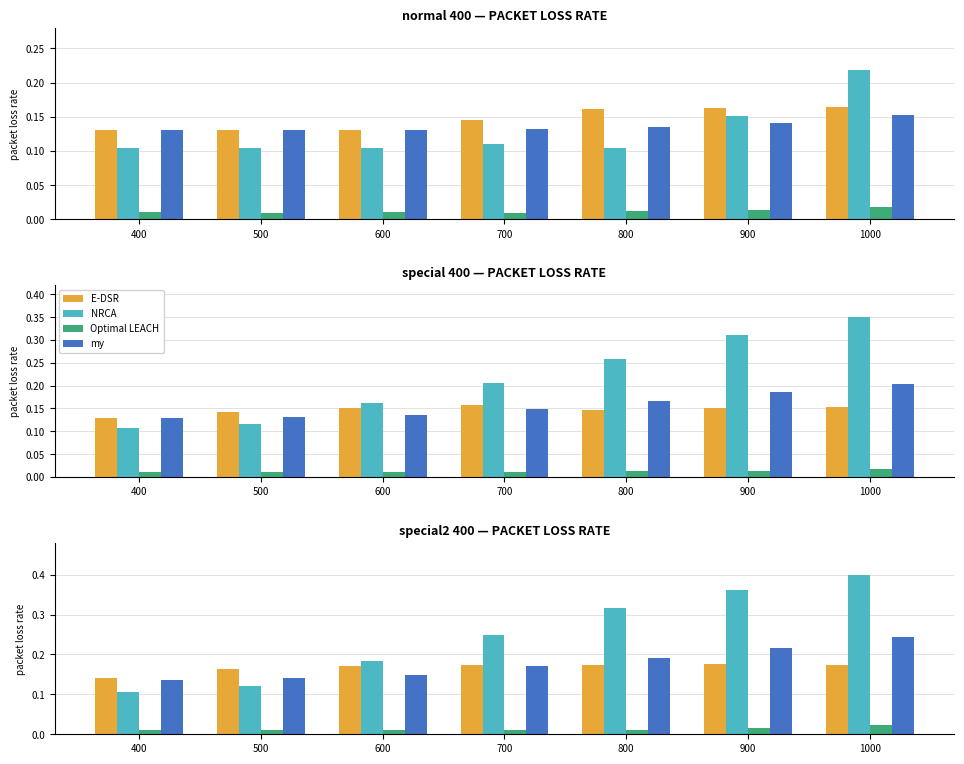

Does the chart contain stacked bars?

No